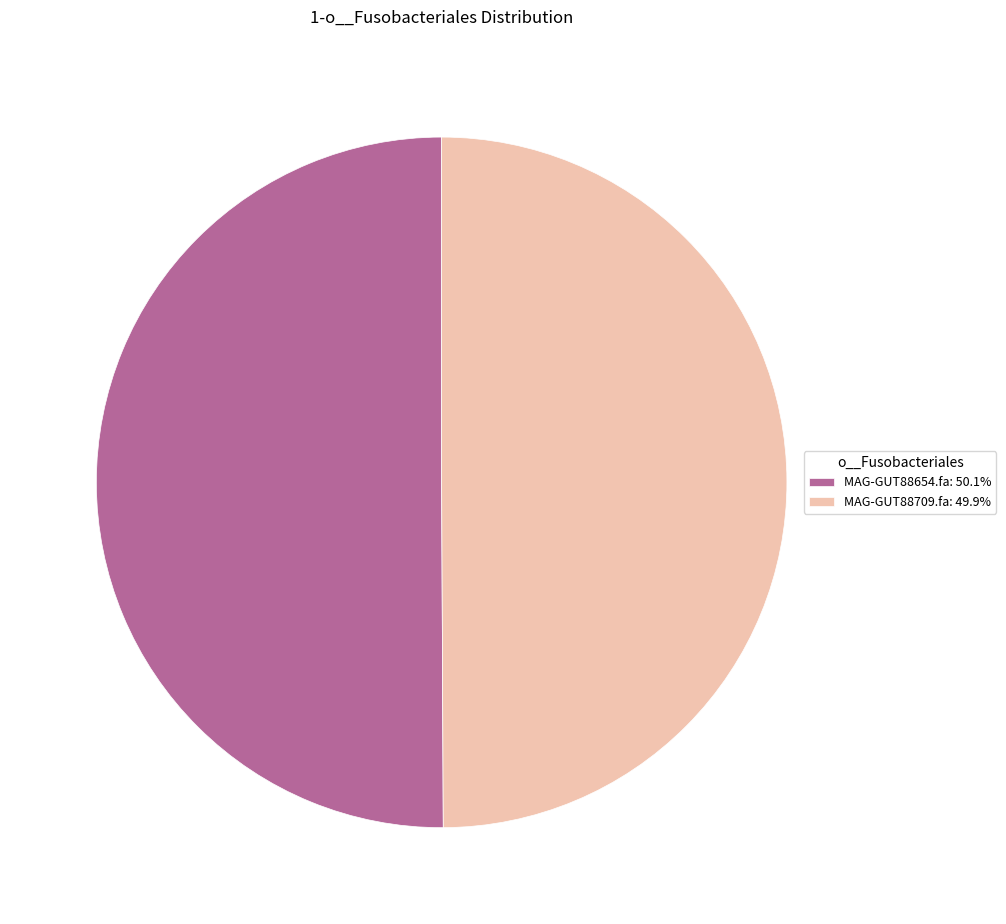

What is the ratio of the value at MAG-GUT88654.fa: 50.1% to the value at MAG-GUT88709.fa: 49.9%?

1.0